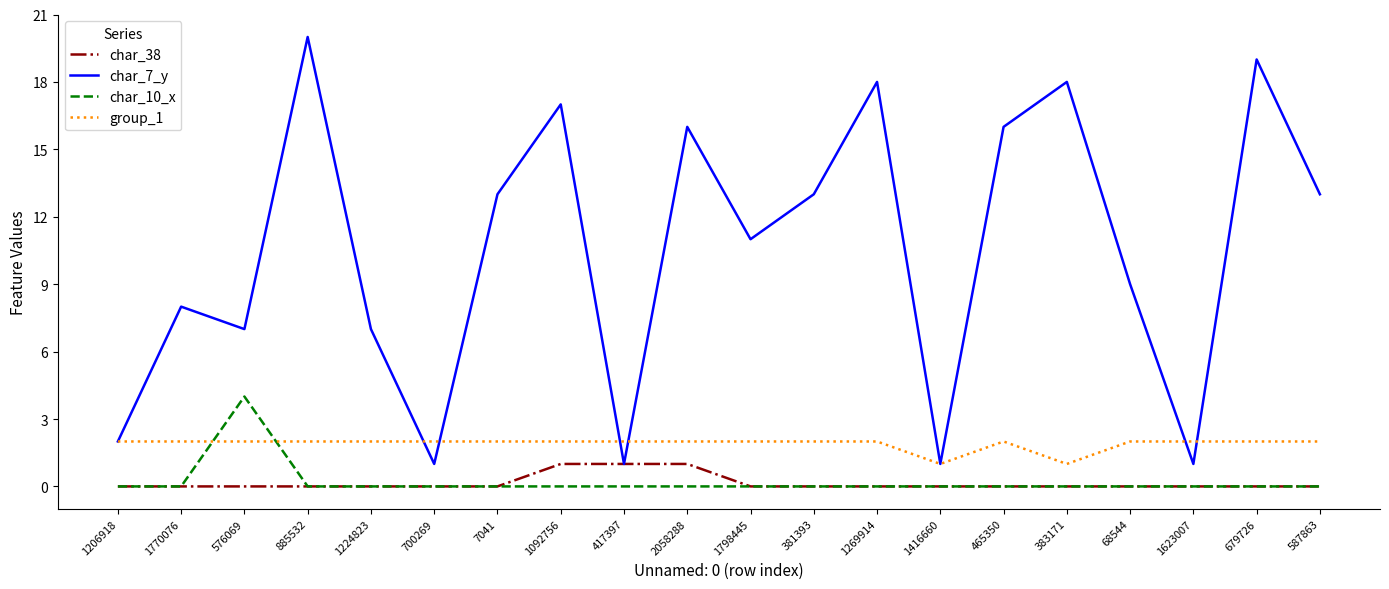

Is it true that char_10_x equals -2 at 7041?

False